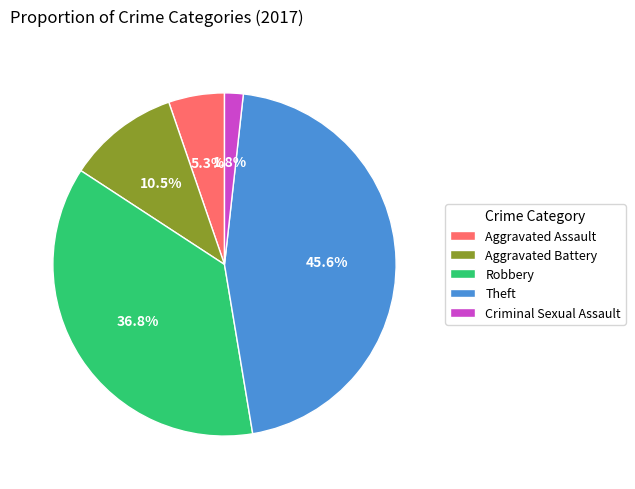

To the nearest percent, what is the combined percentage of Criminal Sexual Assault and Robbery?

39%